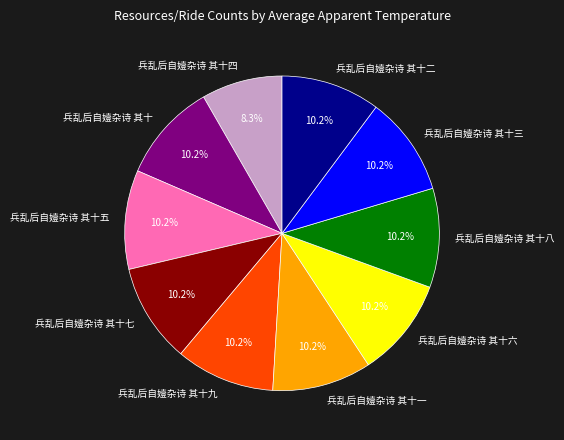

What is the ratio of the value at 兵乱后自嬄杂诗 其十五 to the value at 兵乱后自嬄杂诗 其十九?

1.0